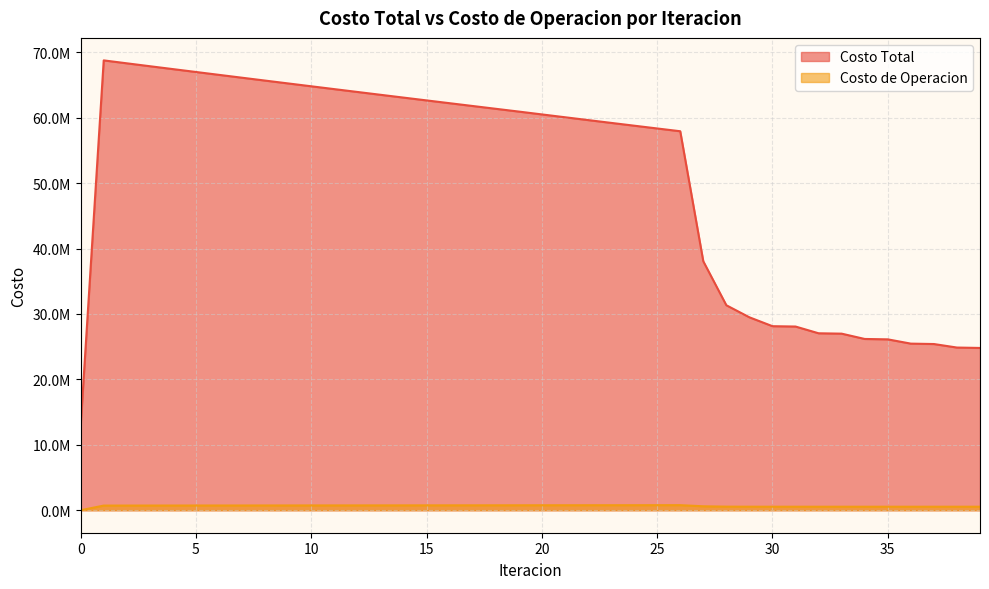

How many lines are shown in the chart?

2